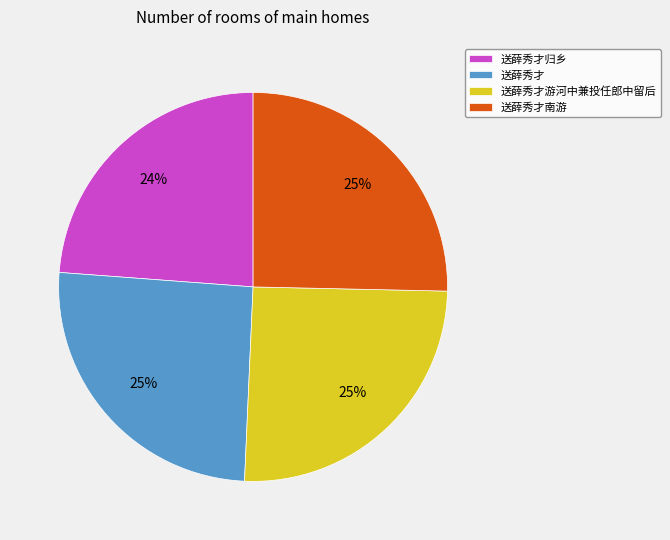

True or false: 送薛秀才 accounts for 25% of the total.

True